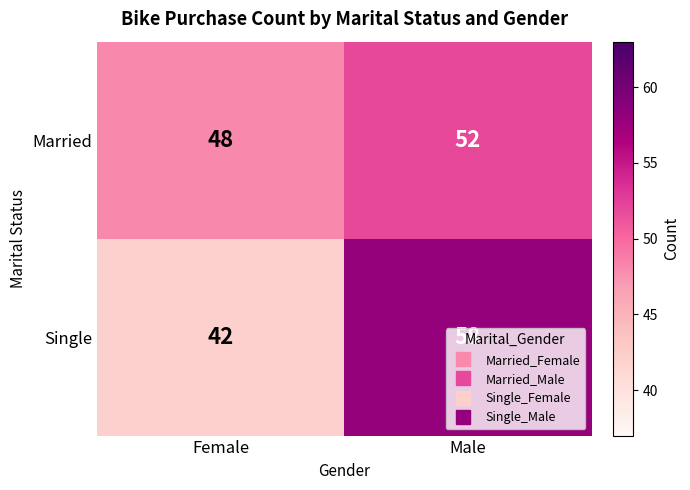

Between Female and Male, which series saw the biggest shift?

Single